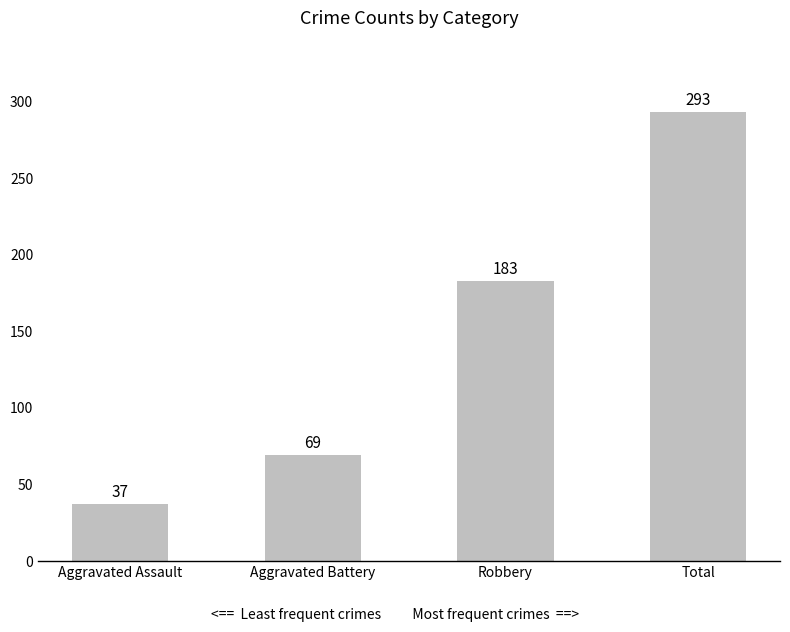

What is the difference between the maximum and minimum values?

256